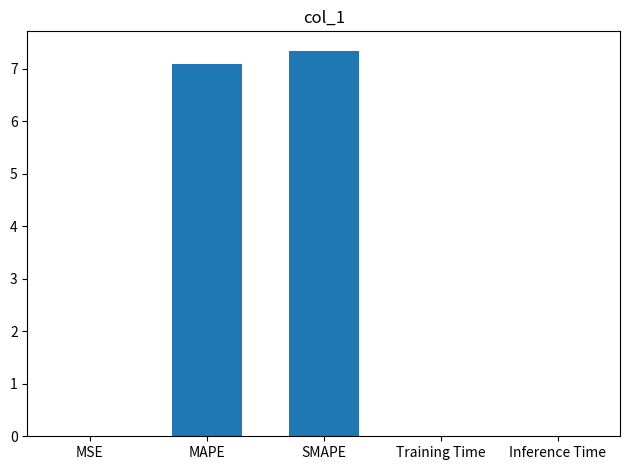

Between Training Time and MAPE, which is larger?

MAPE